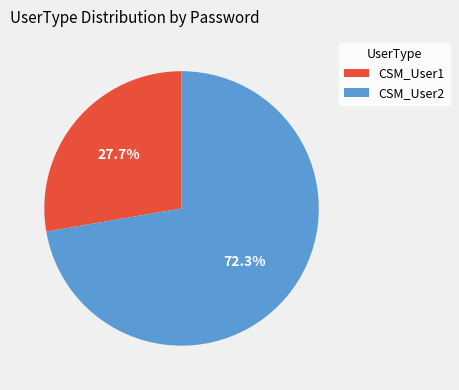

Approximately how many times larger is the value at CSM_User1 compared to CSM_User2?

0.4